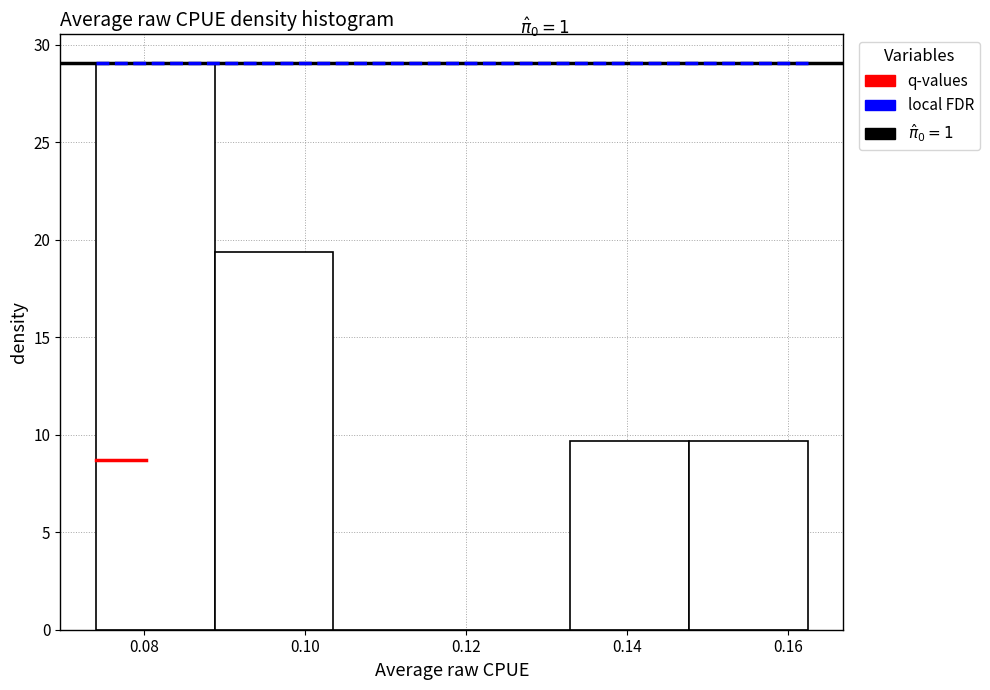

Over which range of the x-axis is the bar tallest?

0.074 to 0.088